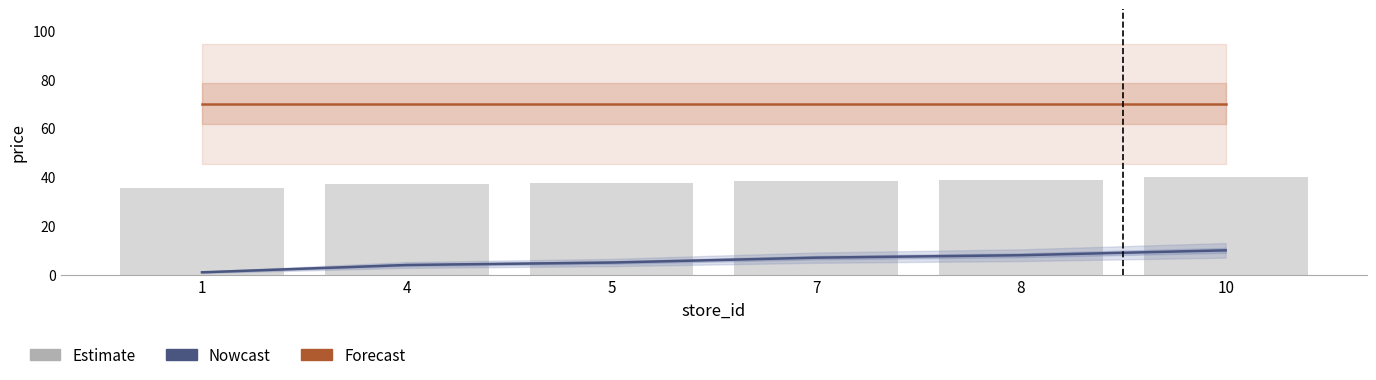

Rank the series by their average value, from lowest to highest.

Nowcast, Estimate, Forecast